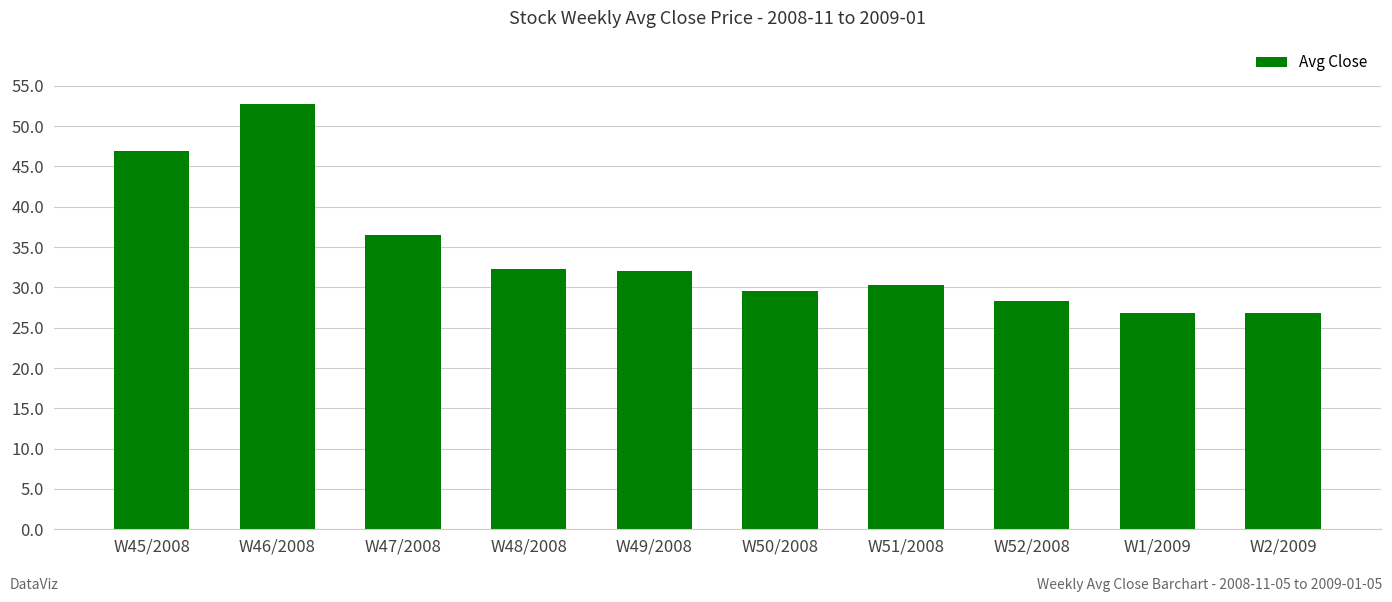

What is the label of the 5th bar from the right?

W50/2008